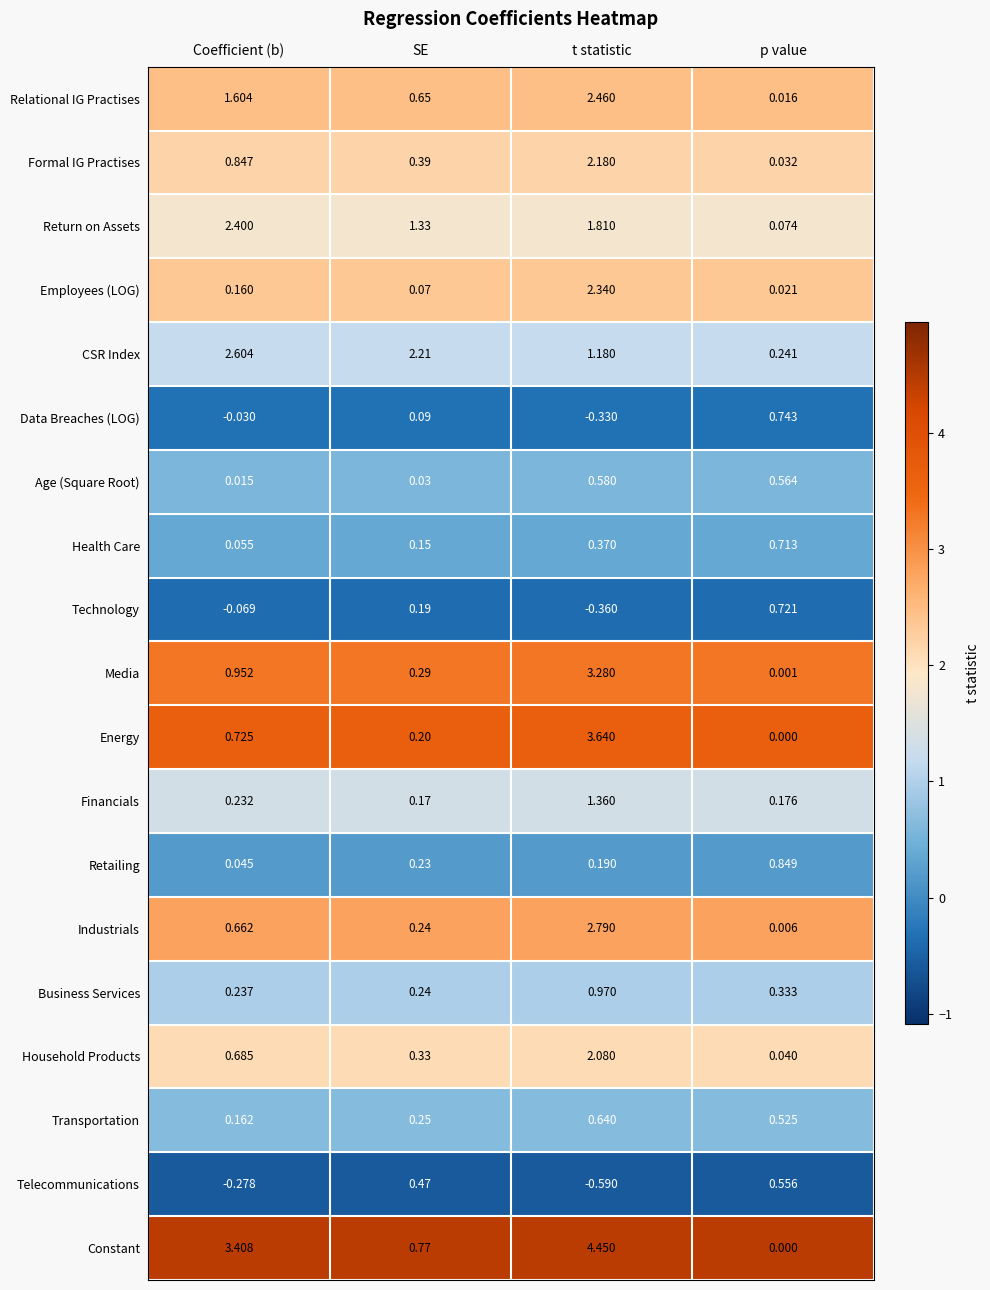

At how many categories does at least one series exceed 1?

3